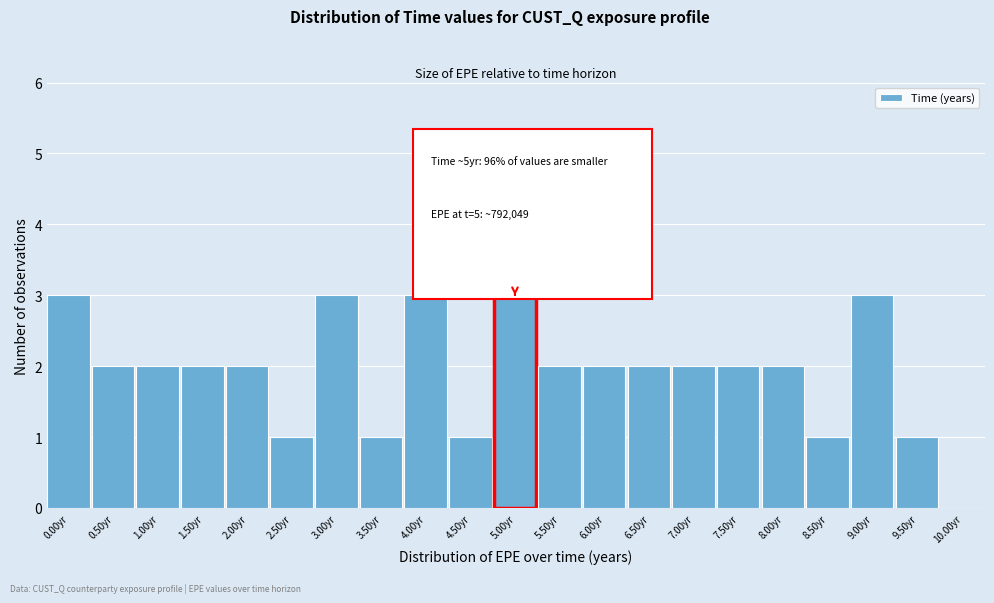

Reading left to right, what are all the values shown in this chart?

0.00yr=3	0.50yr=2	1.00yr=2	1.50yr=2	2.00yr=2	2.50yr=1	3.00yr=3	3.50yr=1	4.00yr=3	4.50yr=1	5.00yr=3	5.50yr=2	6.00yr=2	6.50yr=2	7.00yr=2	7.50yr=2	8.00yr=2	8.50yr=1	9.00yr=3	9.50yr=1	10.00yr=0